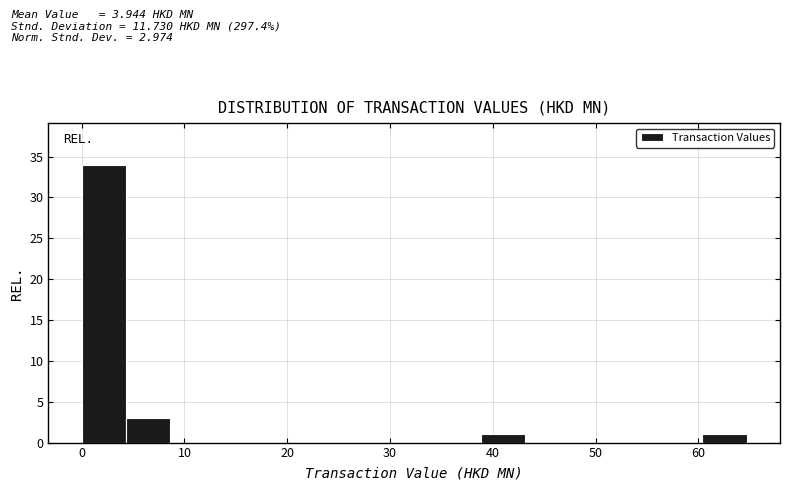

Over which range of the x-axis is the bar tallest?

0 to 4